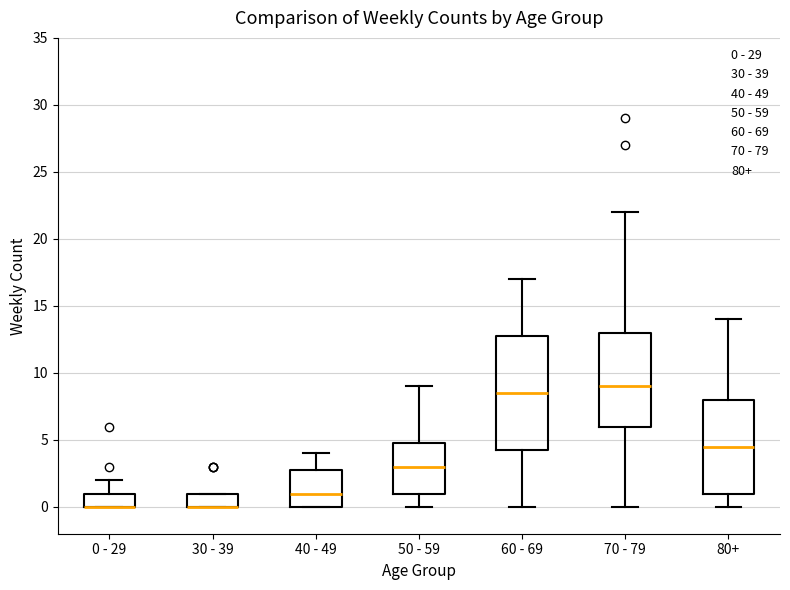

Reading left to right, transcribe this box plot: for each box, give where its median line is, the range the box spans, and where its two whiskers end, as read against the y-axis. The values are not printed on the chart, so give them approximately, as read against the axis.

0 - 29: median 0.0 (drawn on the box's lower edge), box 0.0 to 1.0, whiskers 0.0 to 2.0
30 - 39: median 0.0 (drawn on the box's lower edge), box 0.0 to 1.0, whiskers 0.0 to 1.0
40 - 49: median 1.0, box 0.0 to 3.0, whiskers 0.0 to 4.0
50 - 59: median 3.0, box 1.0 to 5.0, whiskers 0.0 to 9.0
60 - 69: median 8.5, box 4.5 to 13.0, whiskers 0.0 to 17.0
70 - 79: median 9.0, box 6.0 to 13.0, whiskers 0.0 to 22.0
80+: median 4.5, box 1.0 to 8.0, whiskers 0.0 to 14.0